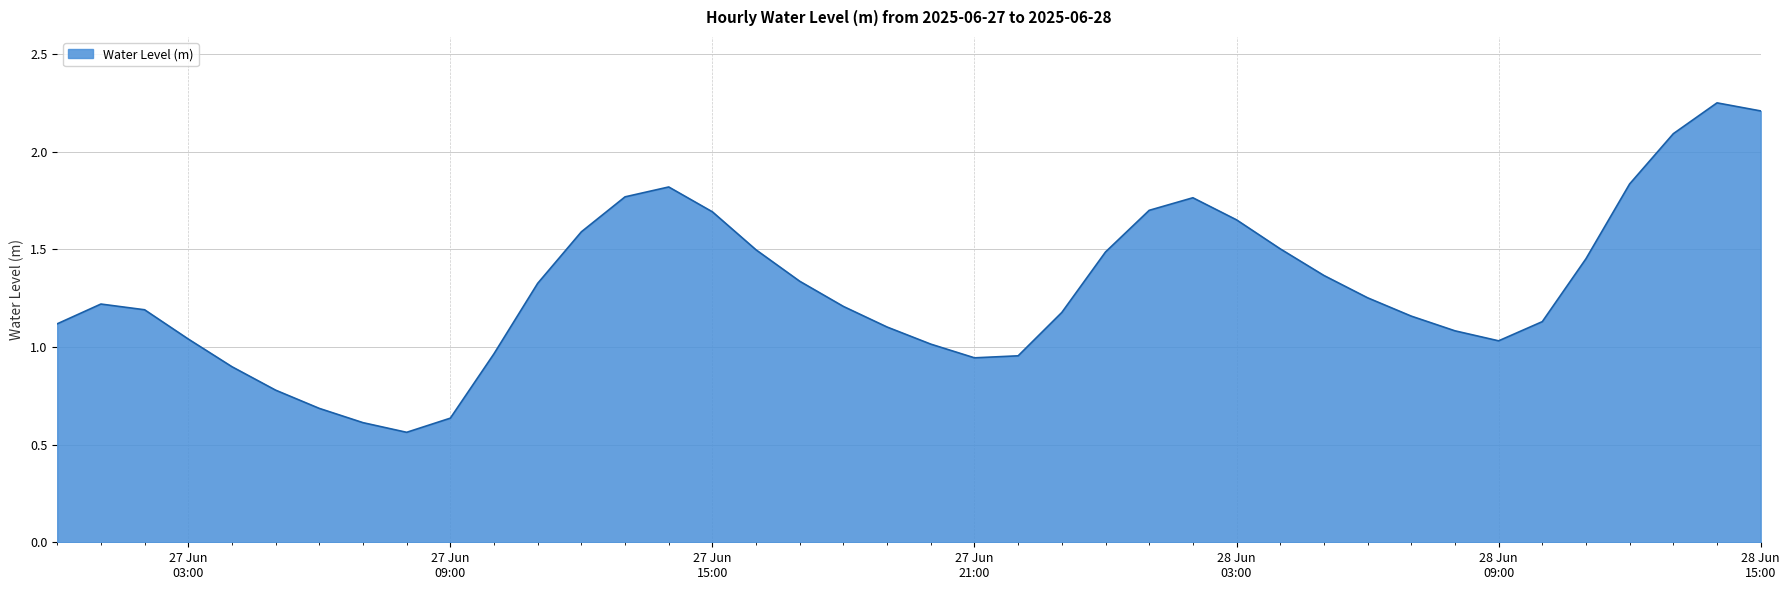

List the labels in order of value, largest first.

2025-06-28 14:00:00, 2025-06-28 15:00:00, 2025-06-28 13:00:00, 2025-06-28 12:00:00, 2025-06-27 14:00:00, 2025-06-27 13:00:00, 2025-06-28 02:00:00, 2025-06-28 01:00:00, 2025-06-27 15:00:00, 2025-06-28 03:00:00, 2025-06-27 12:00:00, 2025-06-28 04:00:00, 2025-06-27 16:00:00, 2025-06-28 00:00:00, 2025-06-28 11:00:00, 2025-06-28 05:00:00, 2025-06-27 17:00:00, 2025-06-27 11:00:00, 2025-06-28 06:00:00, 2025-06-27 01:00:00, 2025-06-27 18:00:00, 2025-06-27 02:00:00, 2025-06-27 23:00:00, 2025-06-28 07:00:00, 2025-06-28 10:00:00, 2025-06-27 00:00:00, 2025-06-27 19:00:00, 2025-06-28 08:00:00, 2025-06-27 03:00:00, 2025-06-28 09:00:00, 2025-06-27 20:00:00, 2025-06-27 10:00:00, 2025-06-27 22:00:00, 2025-06-27 21:00:00, 2025-06-27 04:00:00, 2025-06-27 05:00:00, 2025-06-27 06:00:00, 2025-06-27 09:00:00, 2025-06-27 07:00:00, 2025-06-27 08:00:00